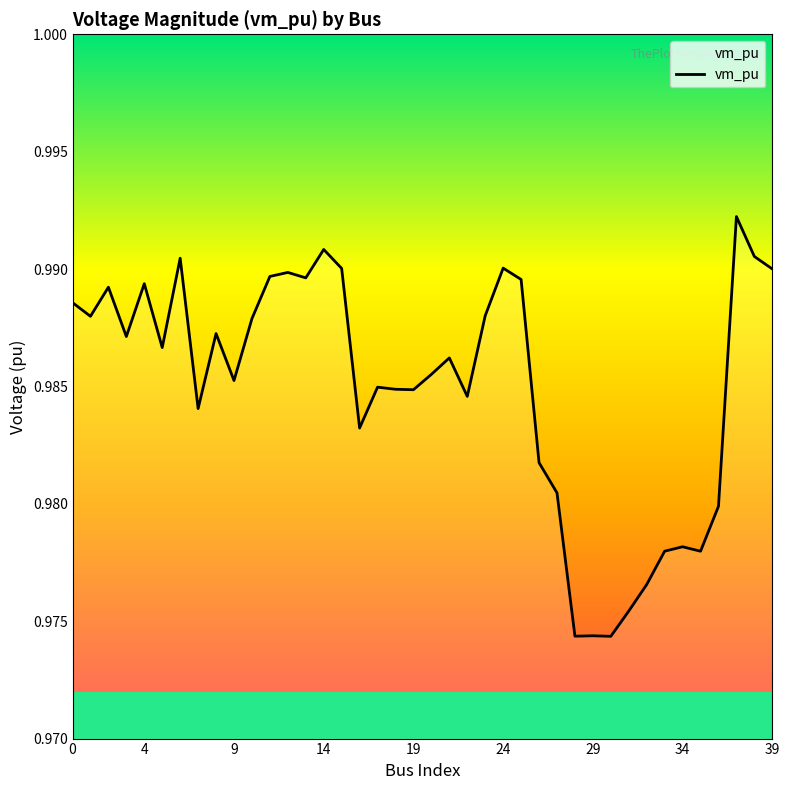

True or false: there are more than 2 points higher than both neighbors.

True